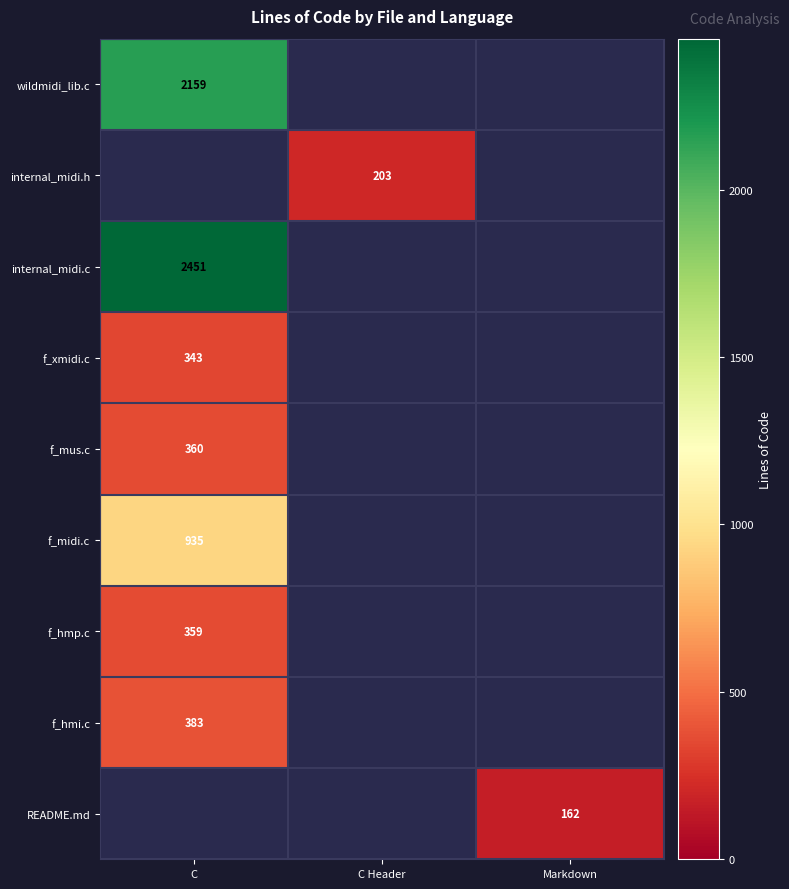

True or false: f_midi.c has a value of 935 at C.

True